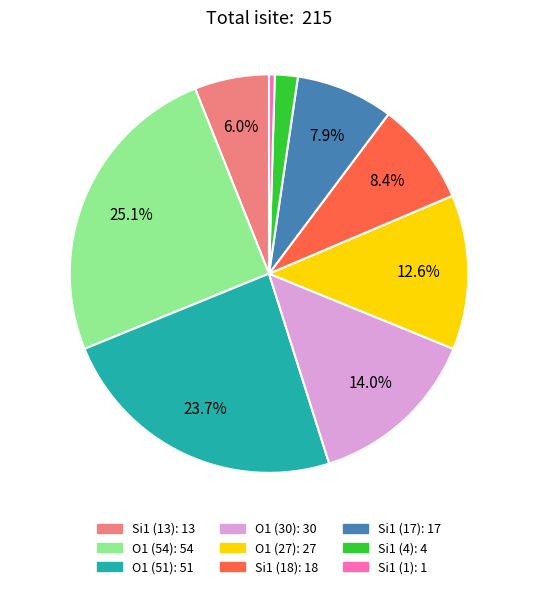

Is there any slice that represents more than half of the pie?

No